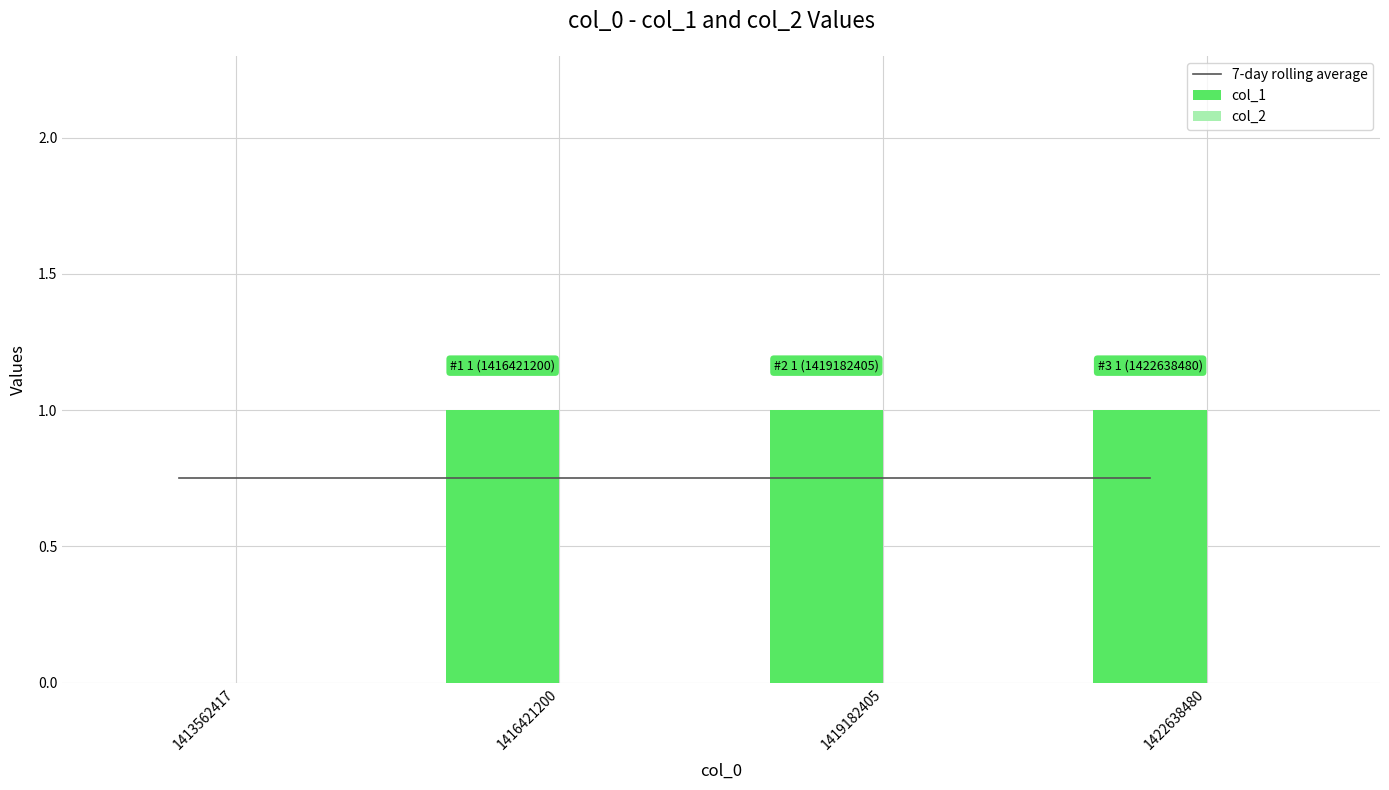

Are the bars grouped side by side (vs. stacked)?

Yes